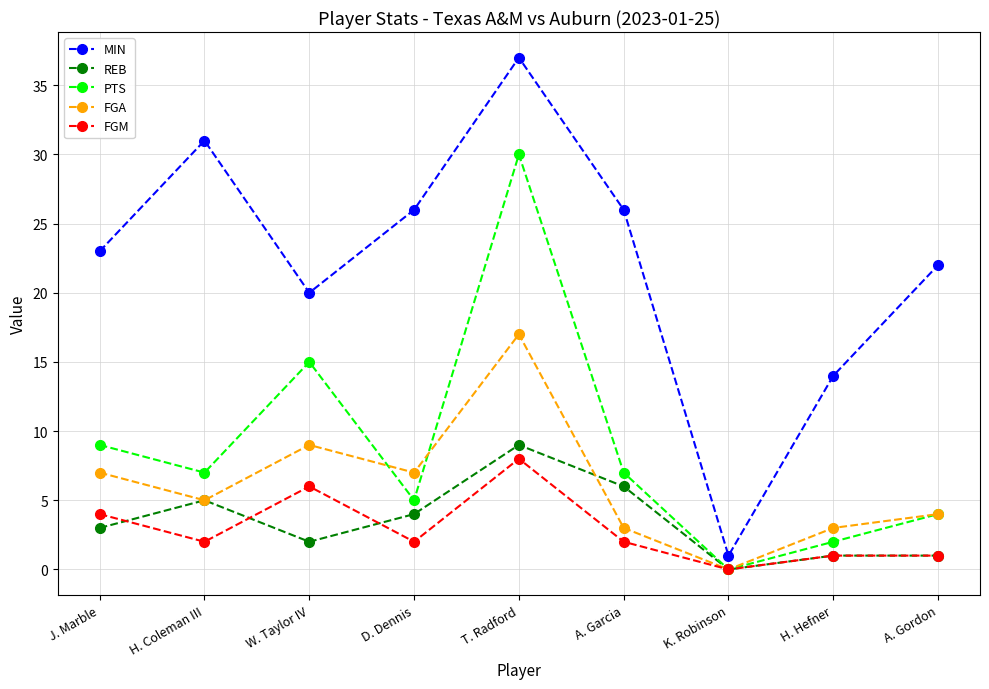

At which category is the sum across all series the highest?

T. Radford